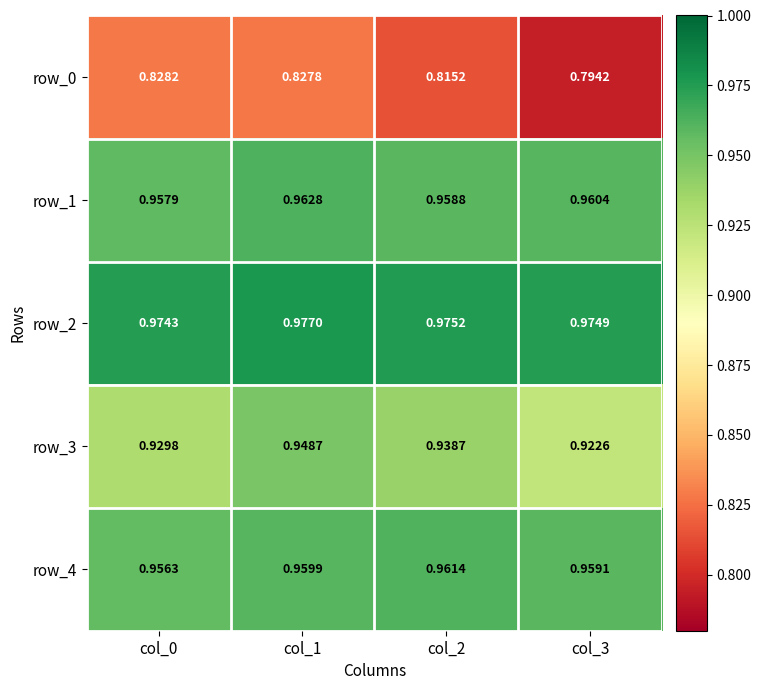

What is the sum of the row_1 values at col_0 and col_1?

1.9